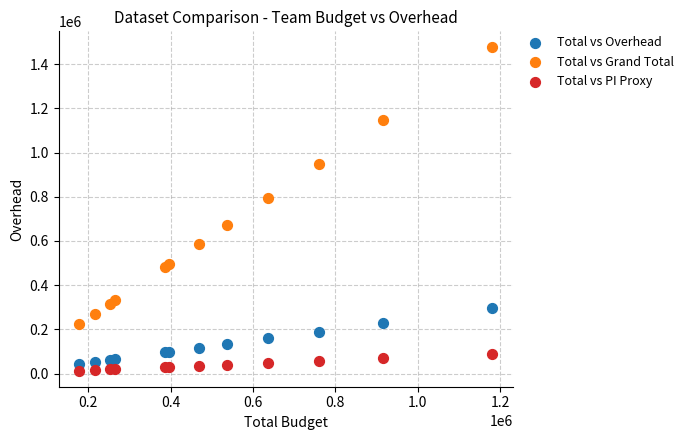

What is the X range (max minus min) for the scatter plot?

1002000.0